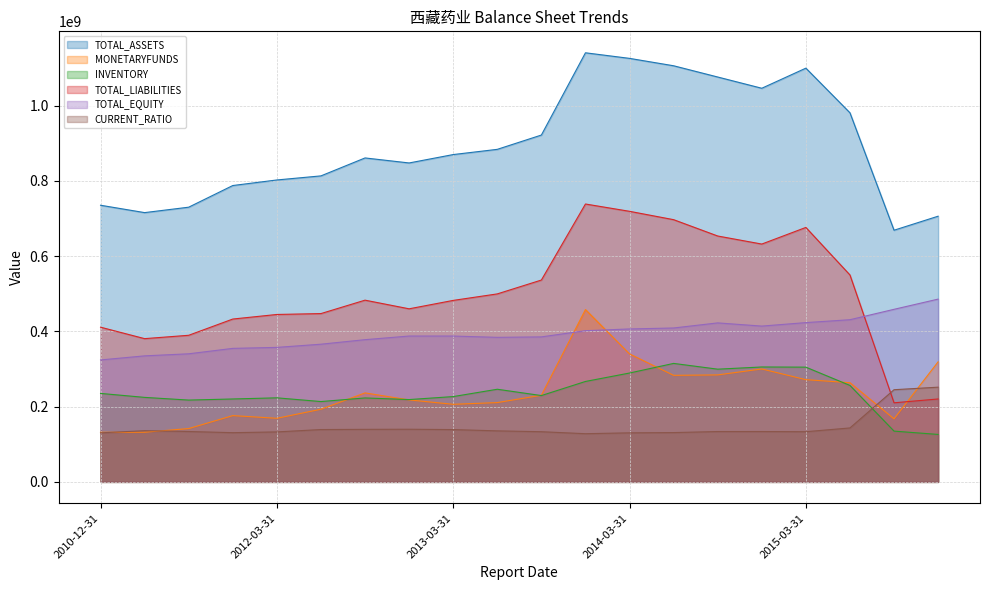

What is the total value across all series at 2014-06-30?

2941771855.9